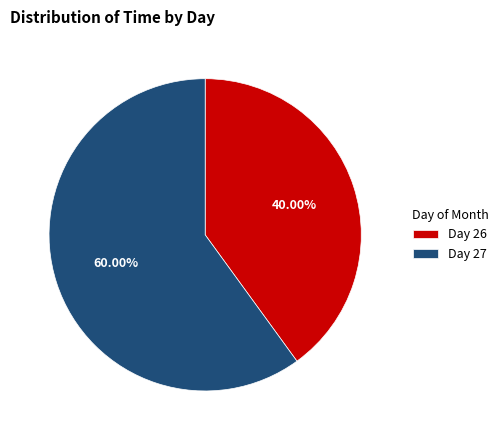

To the nearest percent, what is the average slice percentage?

50%